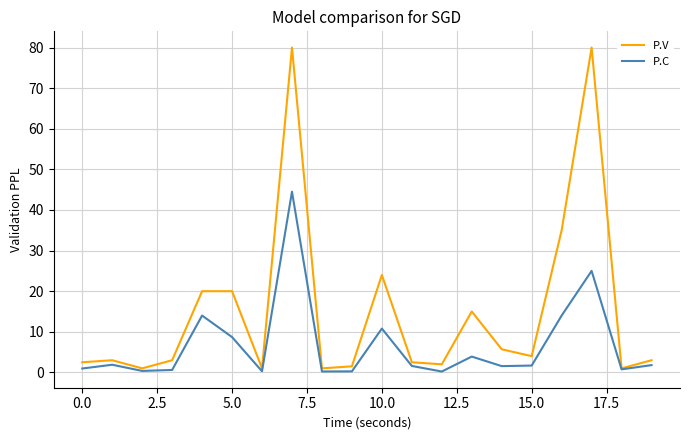

At how many categories does at least one series exceed 22?

4